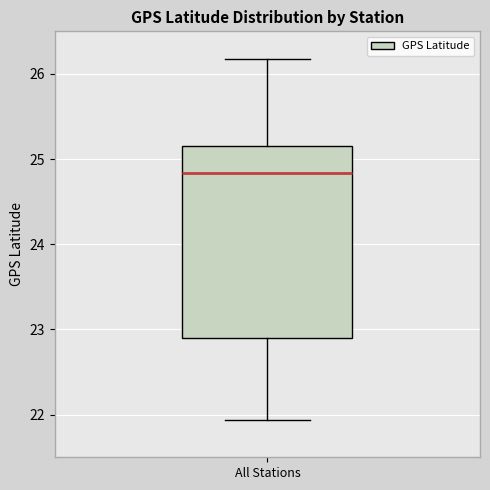

Read this box plot against the y-axis: the position of the median line, the range covered by the box, and the ends of both whiskers. The values are not printed on the chart, so give them approximately, as read against the axis.

median 24.8, box 22.9 to 25.2, whiskers 21.9 to 26.2